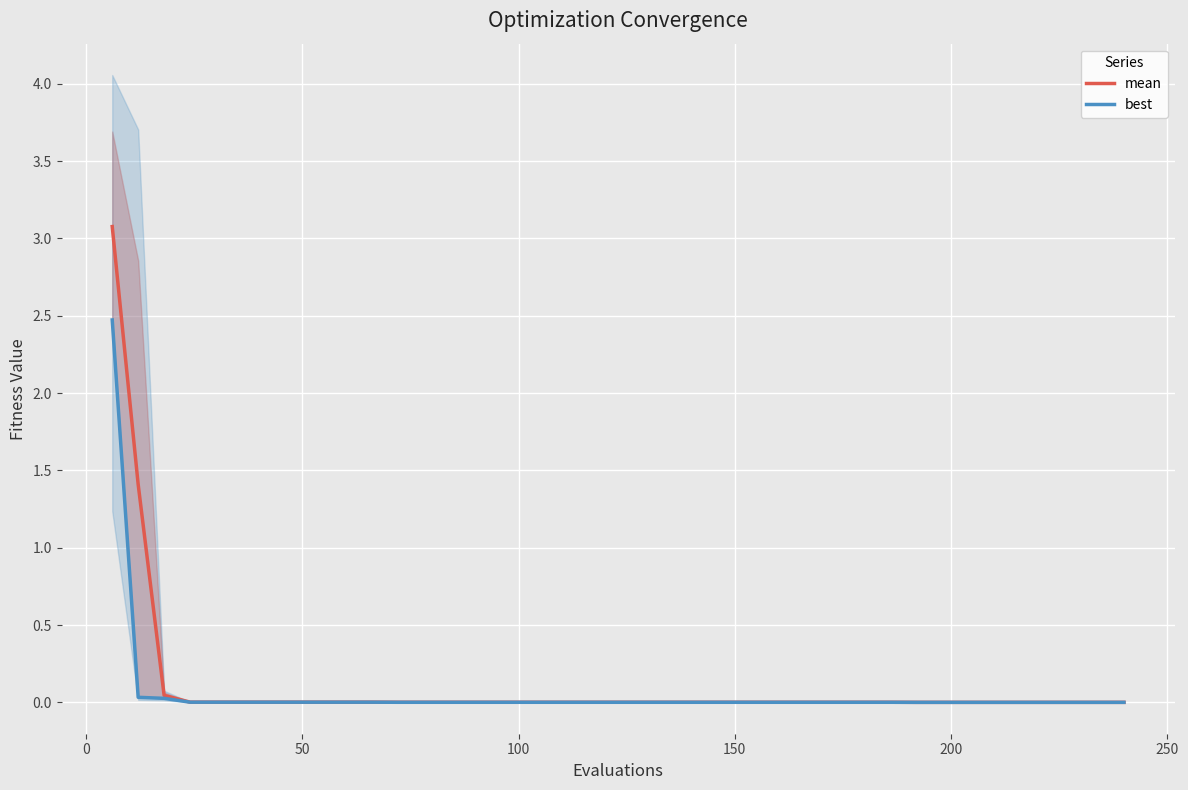

True or false: best and mean cross at least once.

False